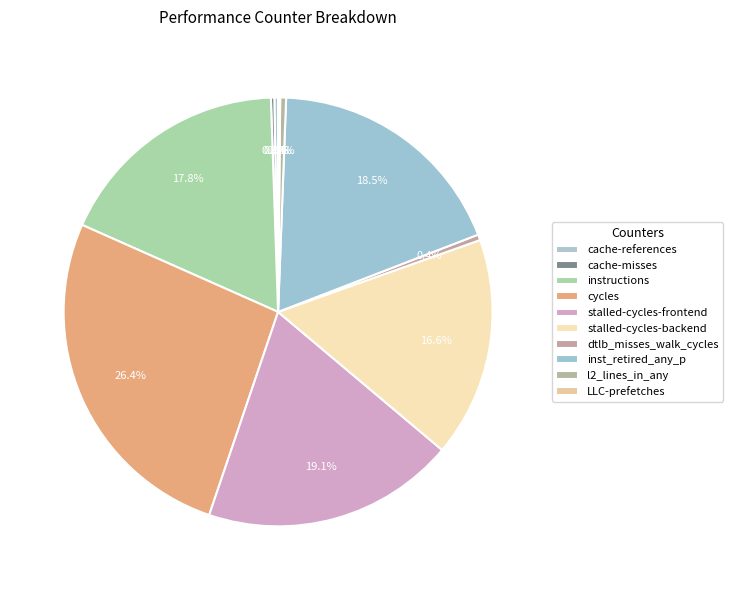

Is cache-misses the majority of the pie?

No